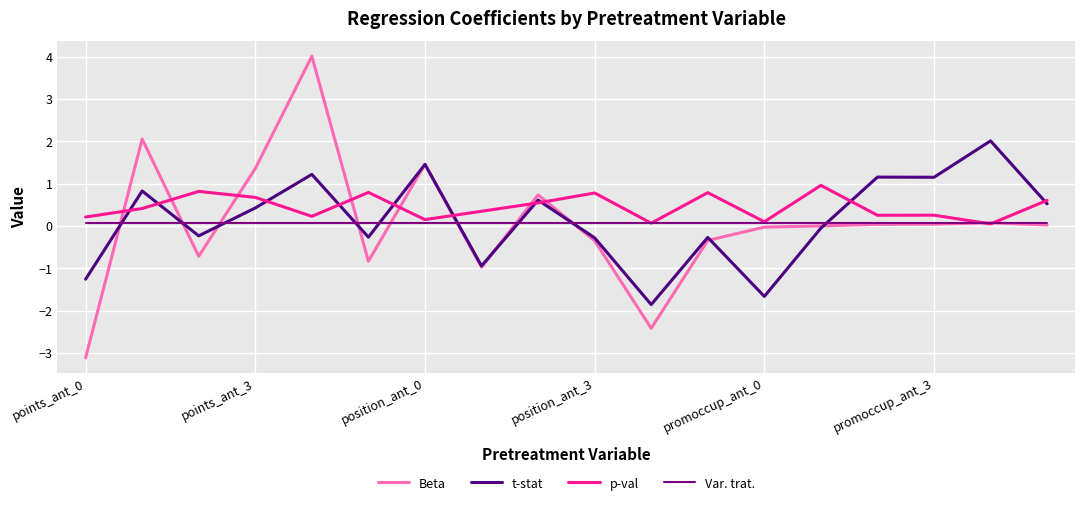

Which series has the largest range (max minus min)?

Beta